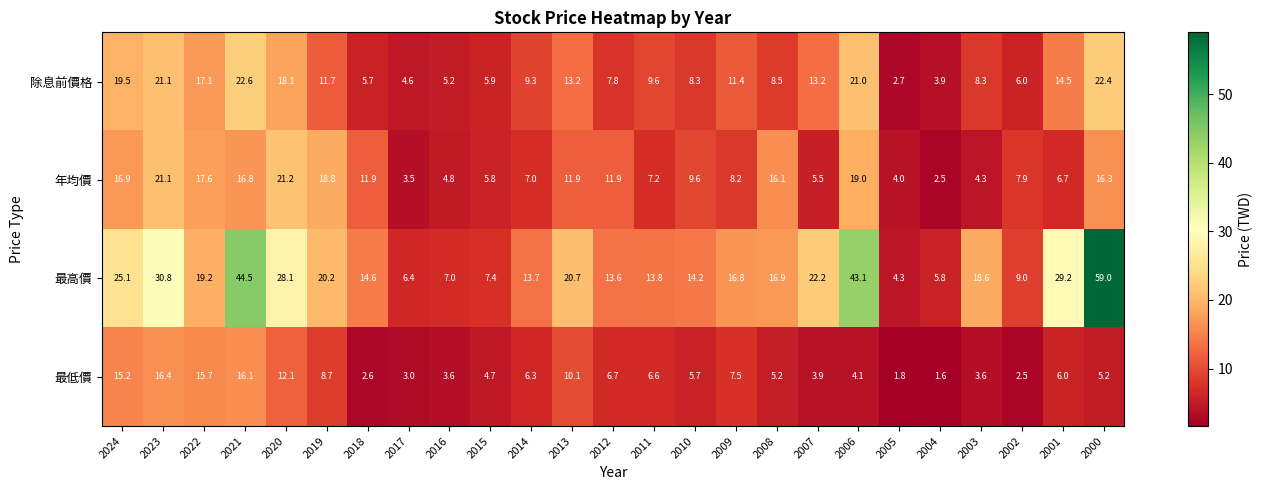

True or false: 最高價 has a value of 20.7 at 2013.

True